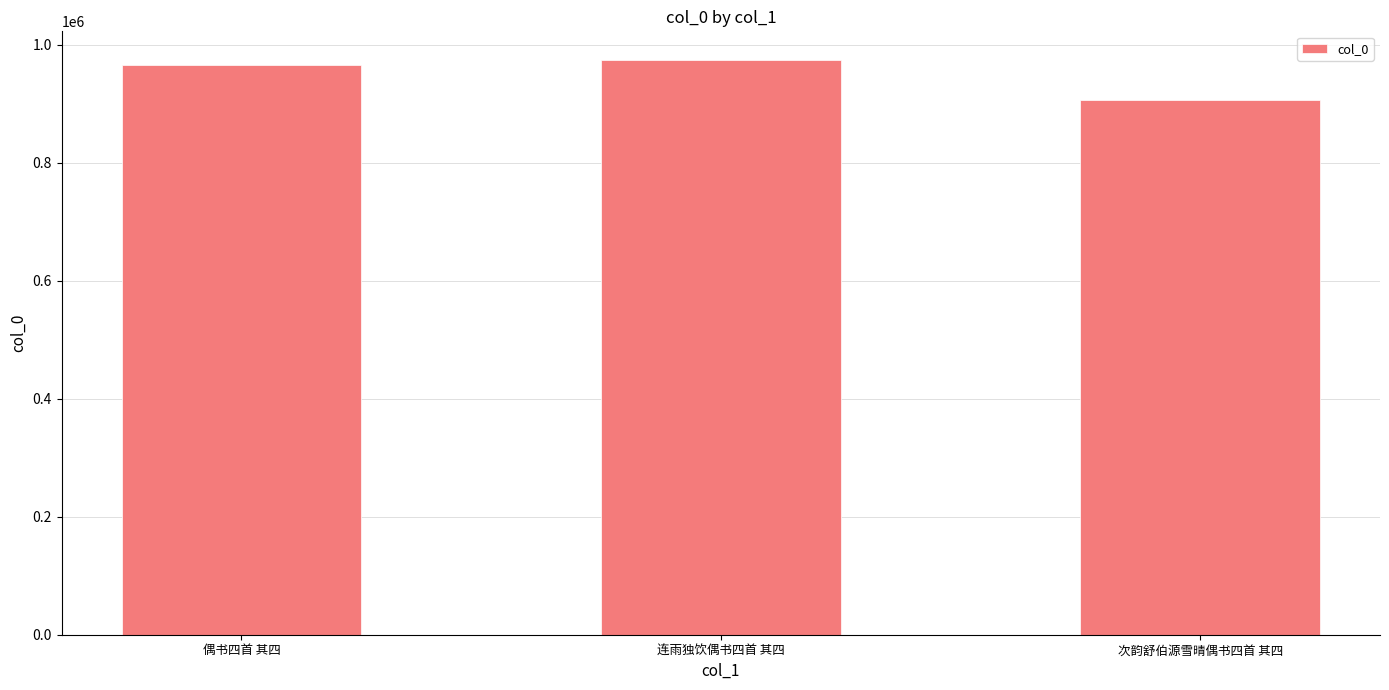

Rank the categories by value from lowest to highest.

次韵舒伯源雪晴偶书四首 其四, 偶书四首 其四, 连雨独饮偶书四首 其四